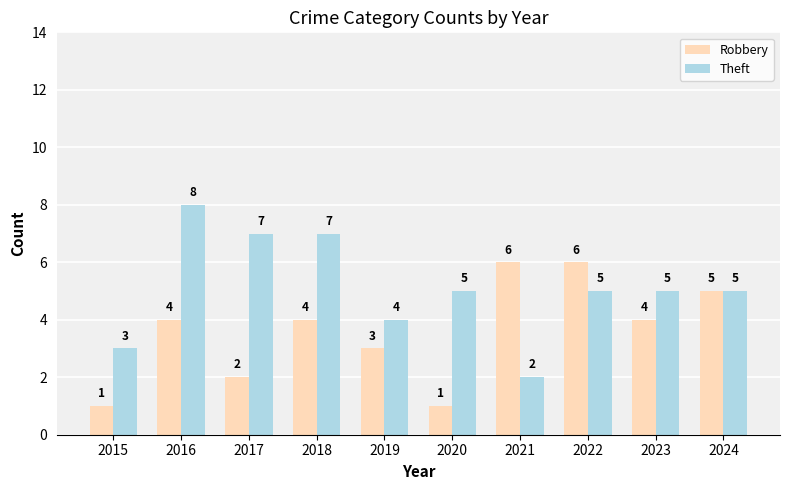

Between 2017 and 2018, which series saw the biggest shift?

Robbery